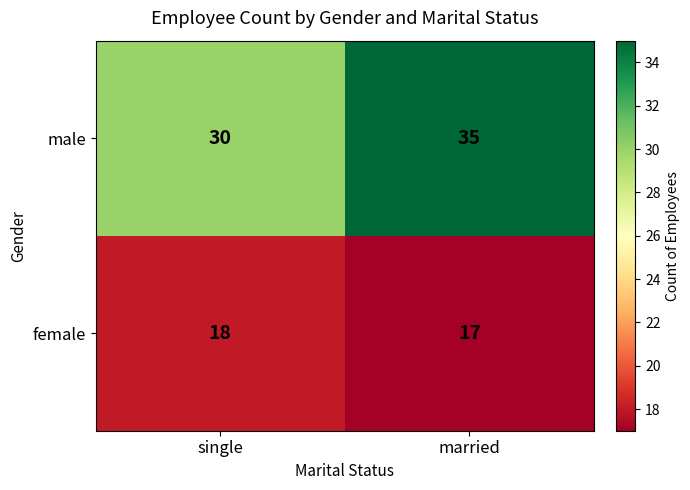

What is the sum of all female values?

35